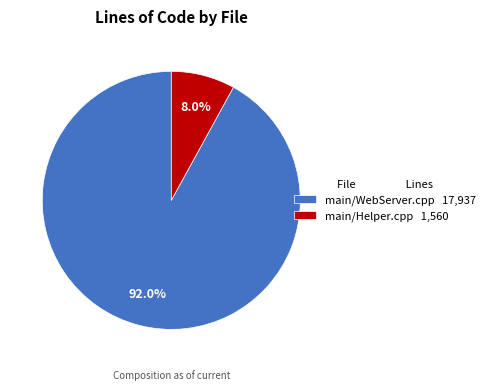

The main/Helper.cpp slice represents 8% of the pie. True or false?

True